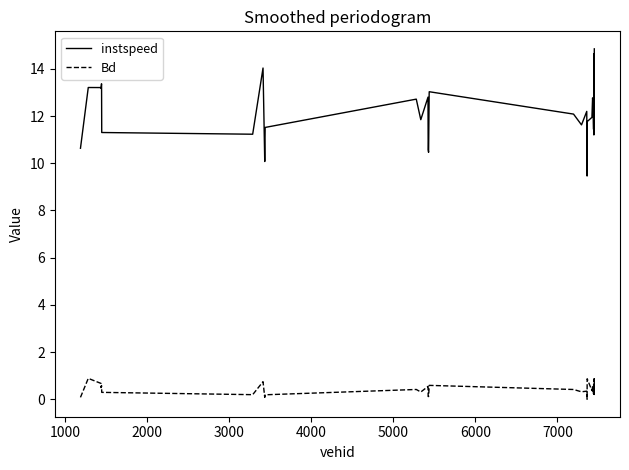

True or false: Bd and instspeed intersect in this chart.

False